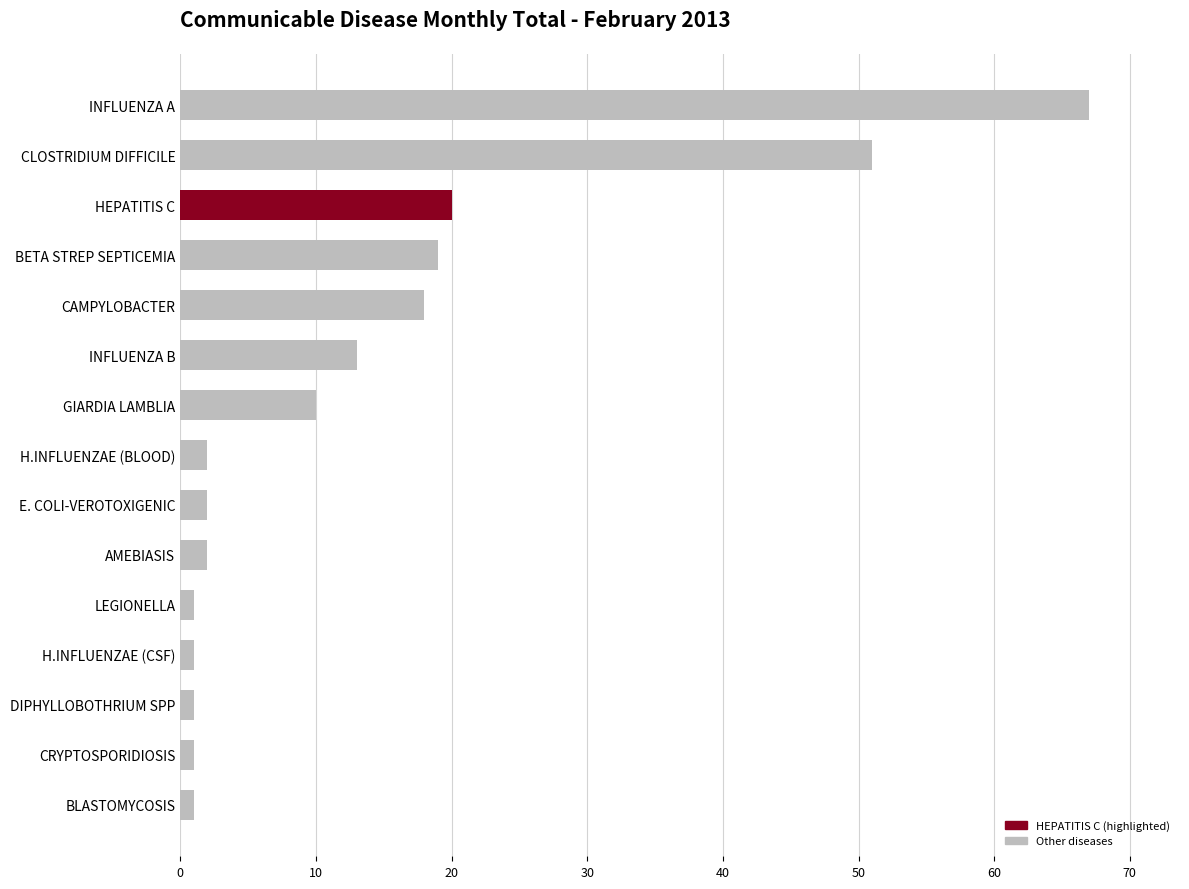

What is the sum of all values?

209